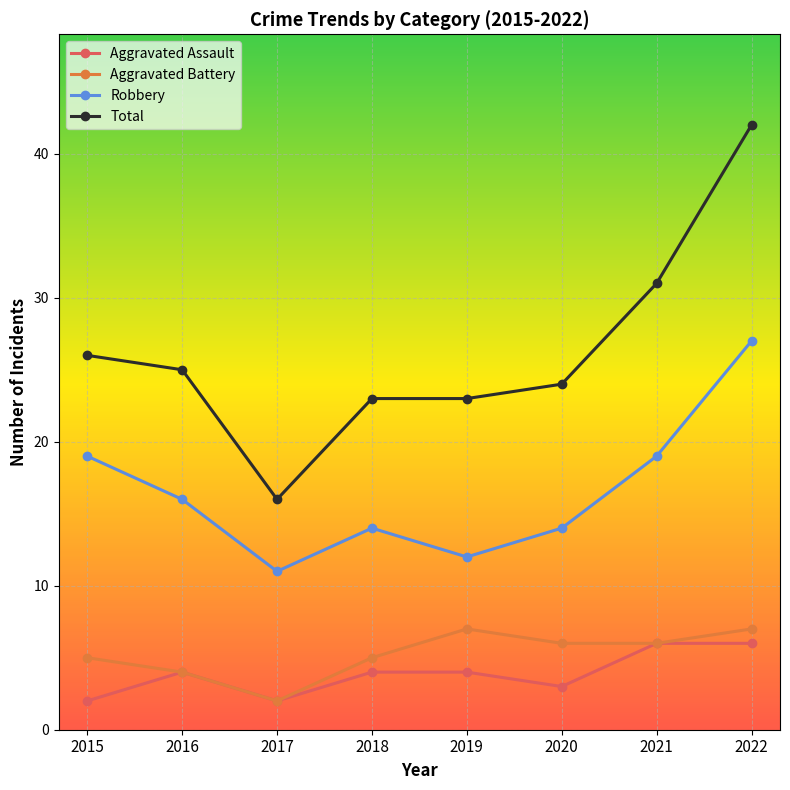

Which series has the largest range (max minus min)?

Total